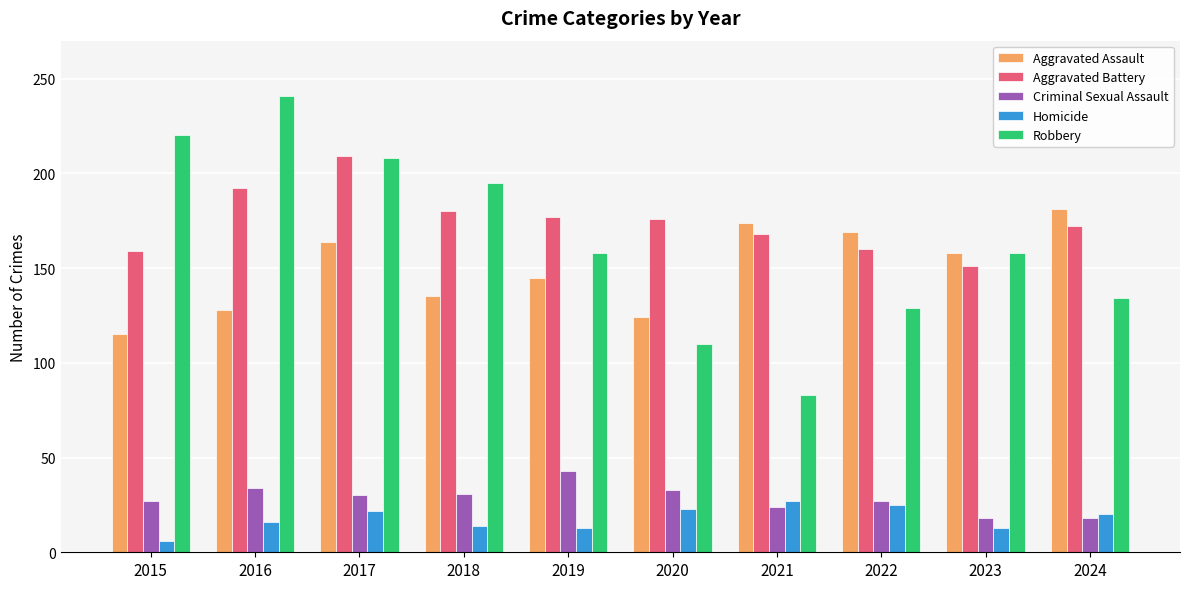

What is the difference between the highest and lowest values at 2023?

145